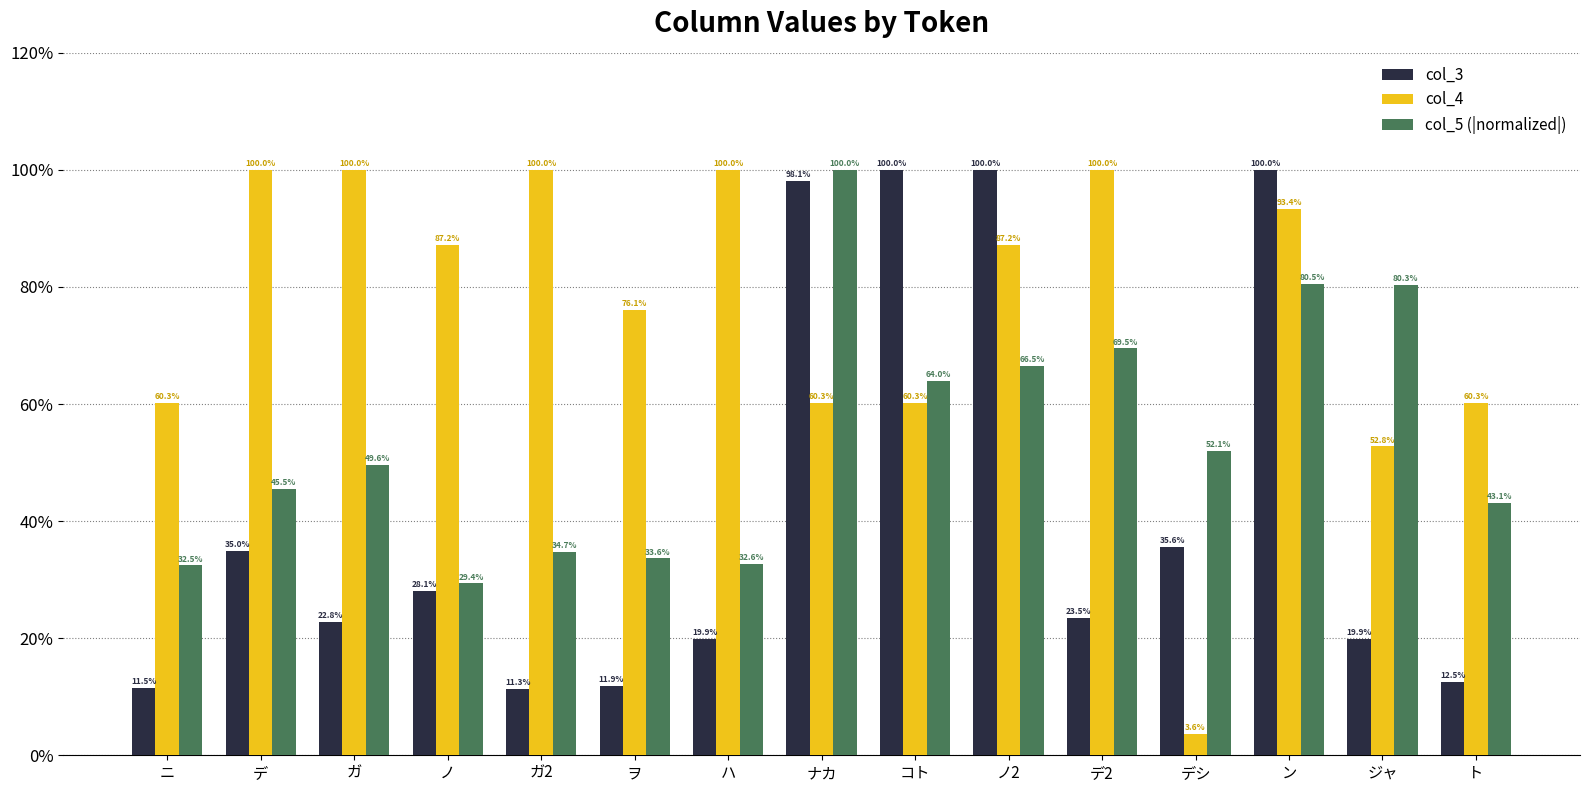

Is it true that col_5 (|normalized|) equals 29.4 at ノ?

True